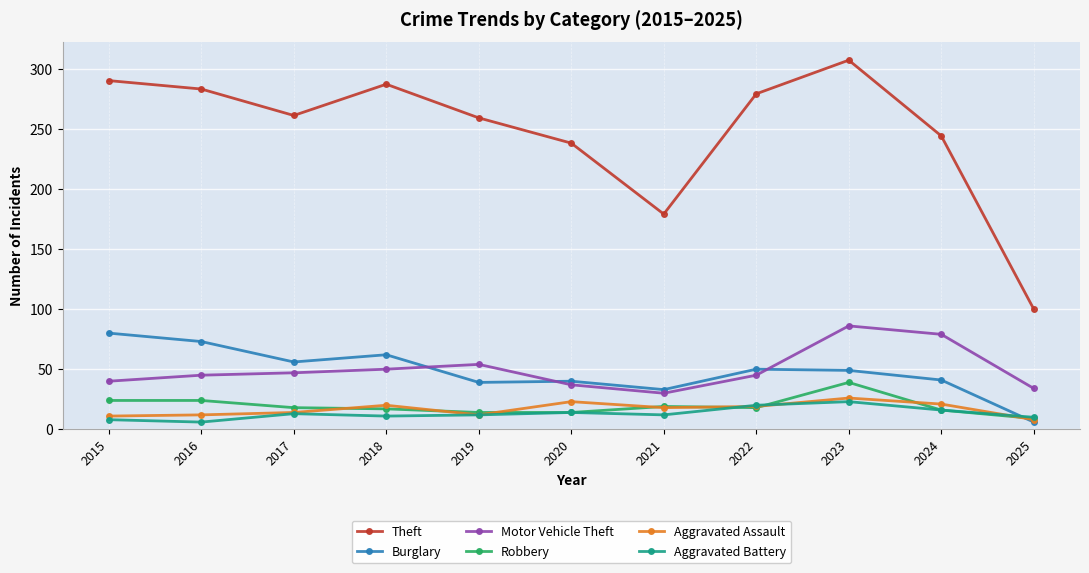

What is the difference between the second highest and second lowest values in the Robbery series?

10